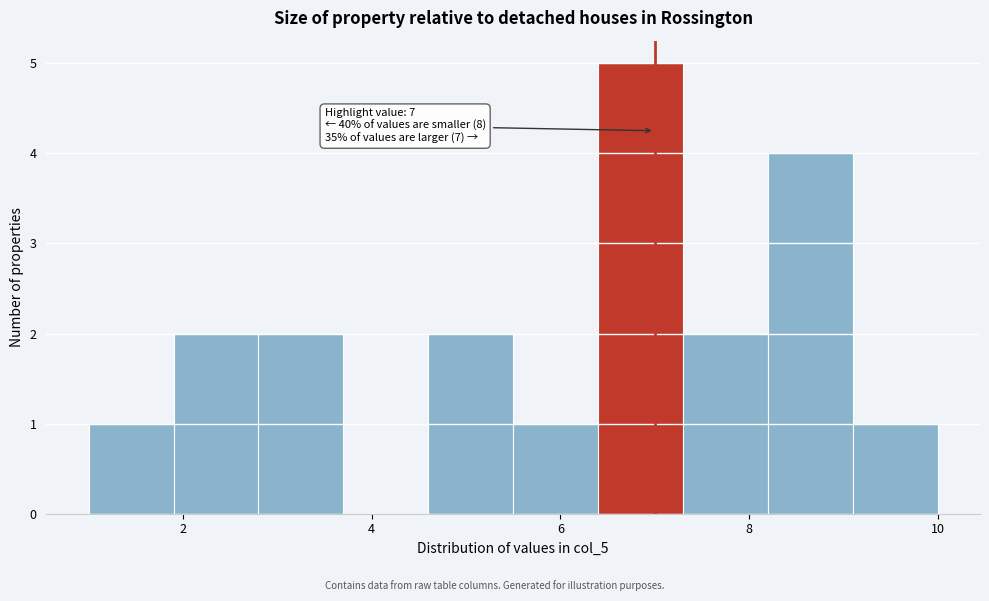

Which range on the x-axis has the tallest bar?

6.4 to 7.3